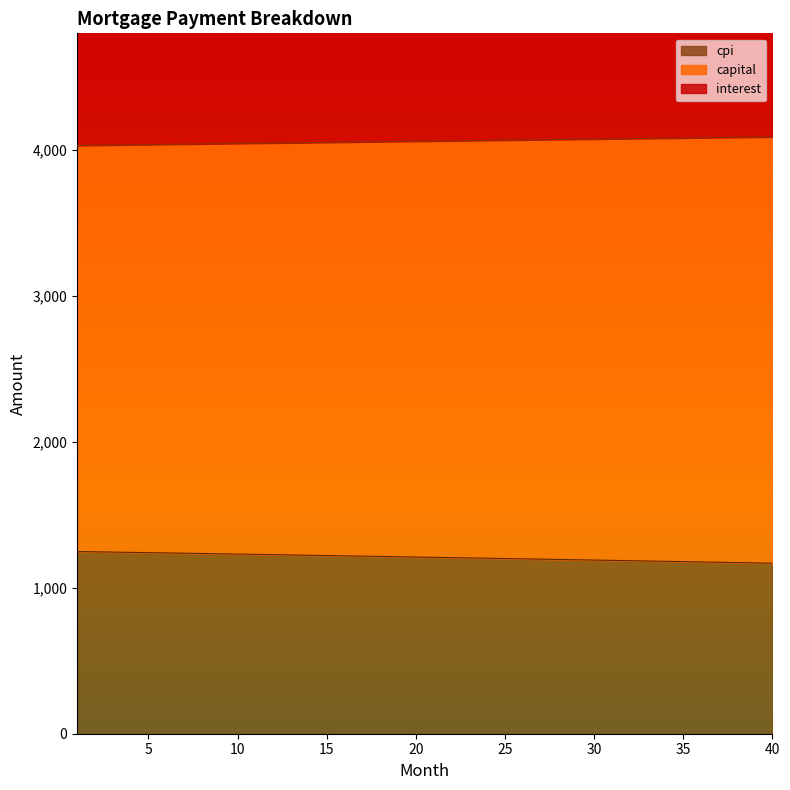

How many lines are shown in the chart?

3